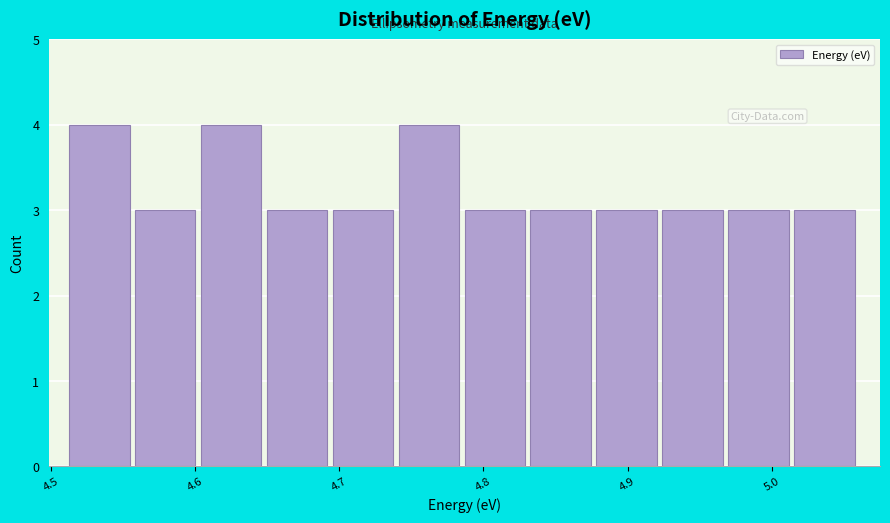

Reading left to right, transcribe this chart: for each bar, give the range it covers on the x-axis and its height. Neither the bar edges nor the heights are printed on the chart, so give them approximately, as read against the axes.

4.51 to 4.56: 4
4.56 to 4.60: 3
4.60 to 4.65: 4
4.65 to 4.70: 3
4.70 to 4.74: 3
4.74 to 4.79: 4
4.79 to 4.83: 3
4.83 to 4.88: 3
4.88 to 4.92: 3
4.92 to 4.97: 3
4.97 to 5.02: 3
5.02 to 5.06: 3